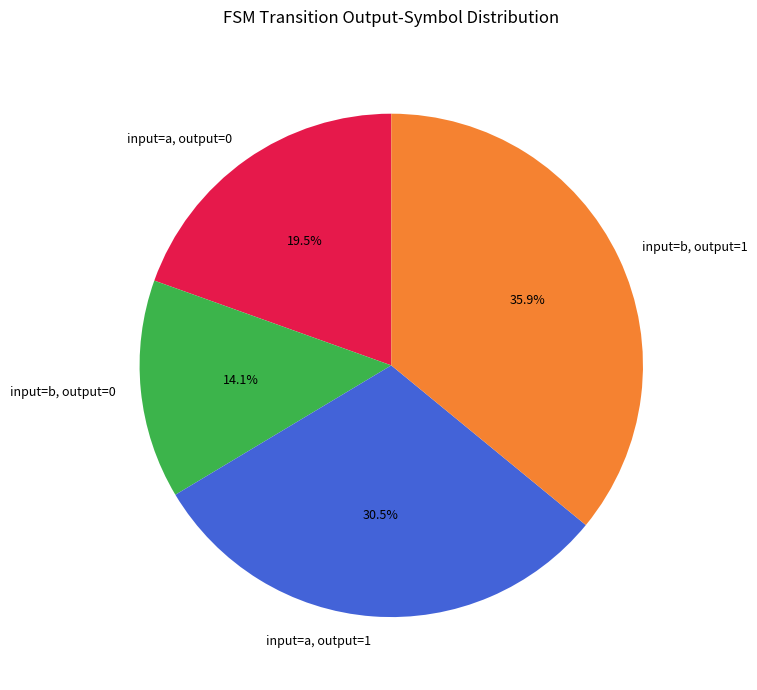

Rank the categories by value from lowest to highest.

input=b, output=0, input=a, output=0, input=a, output=1, input=b, output=1